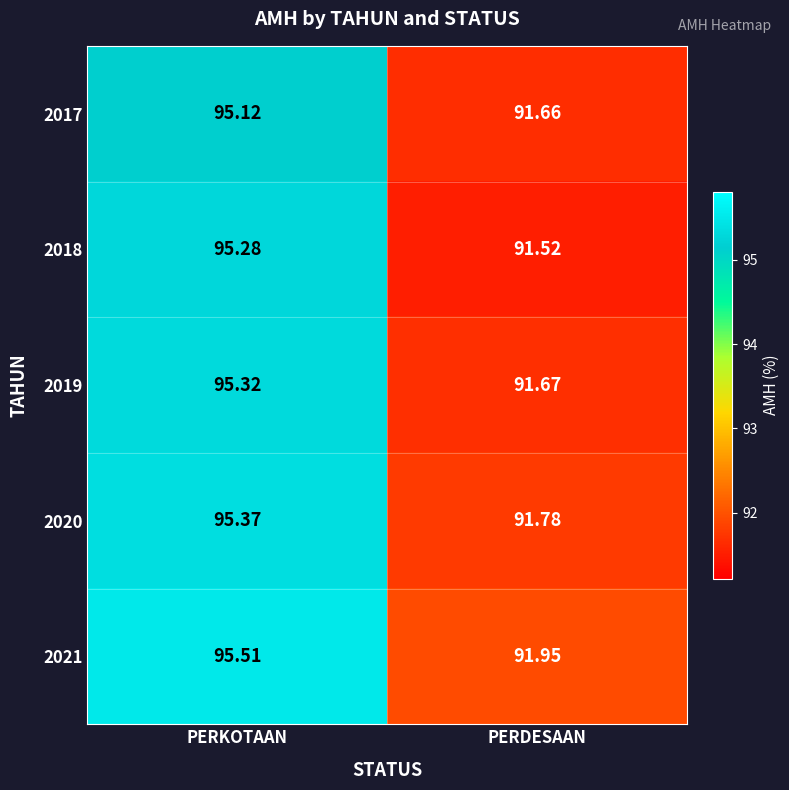

What is the spread (max minus min) of values at PERKOTAAN?

0.4